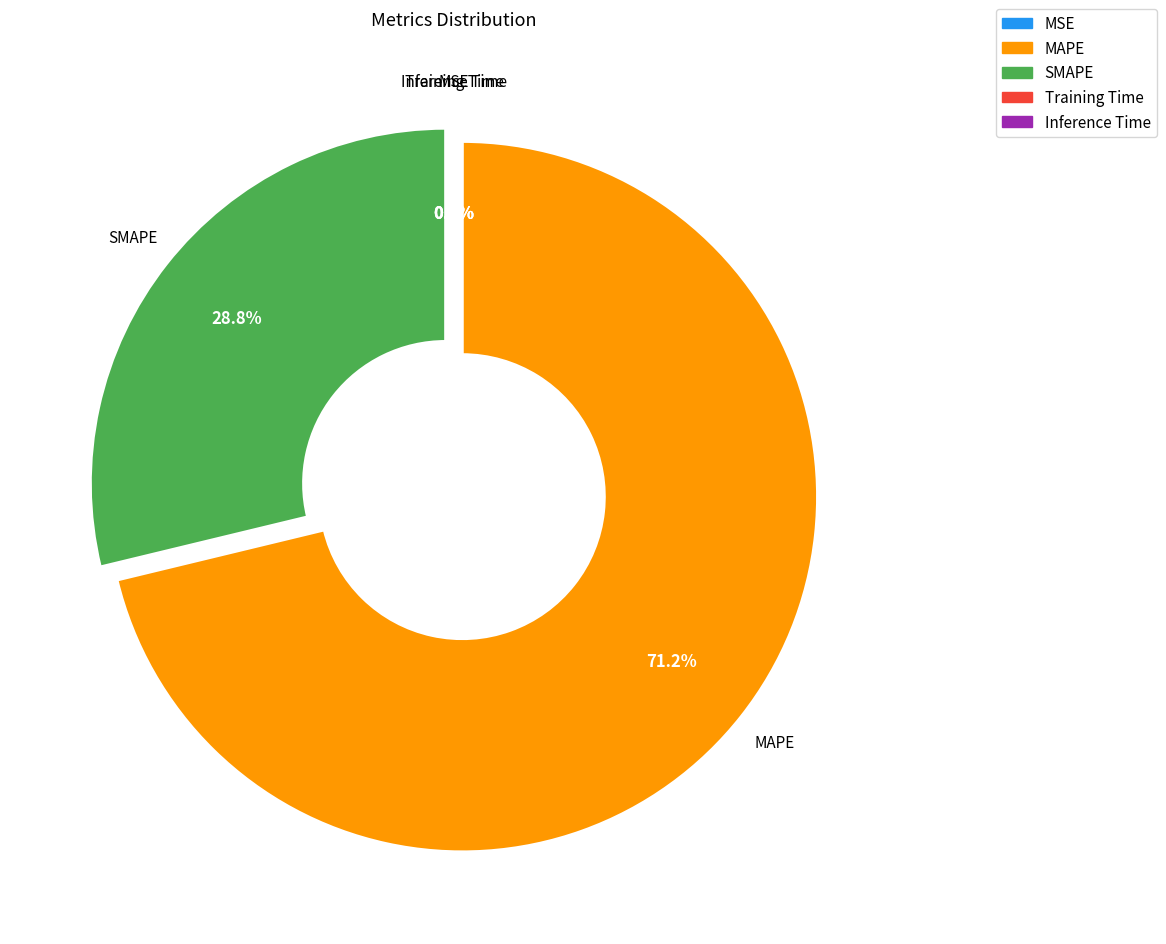

What percentage is NOT represented by SMAPE?

71.2%